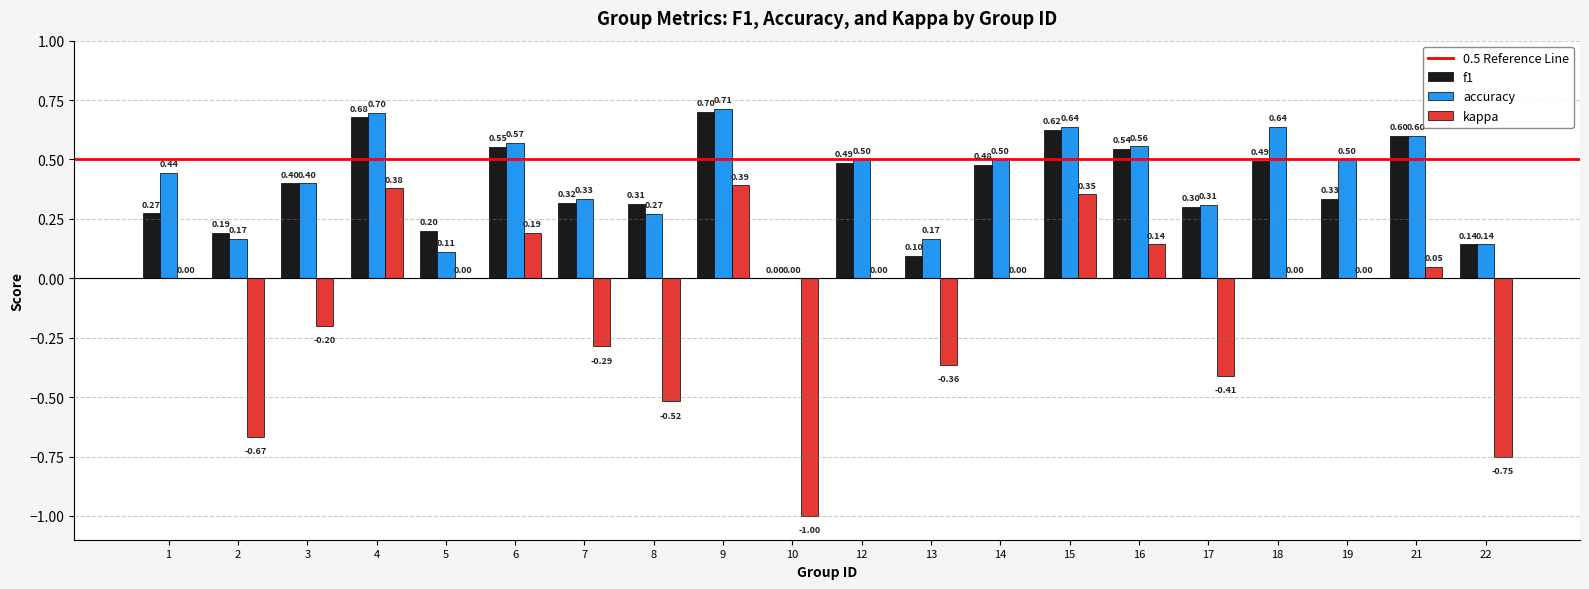

What is the sum of all accuracy values?

8.3